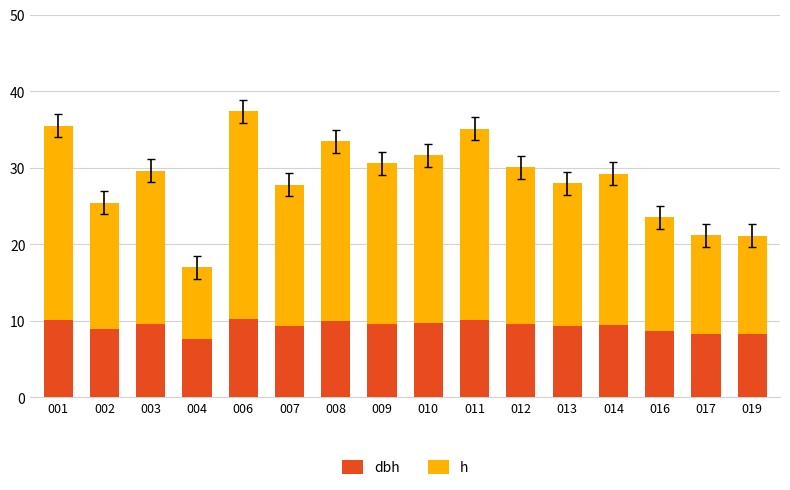

How many bars are there in total?

16